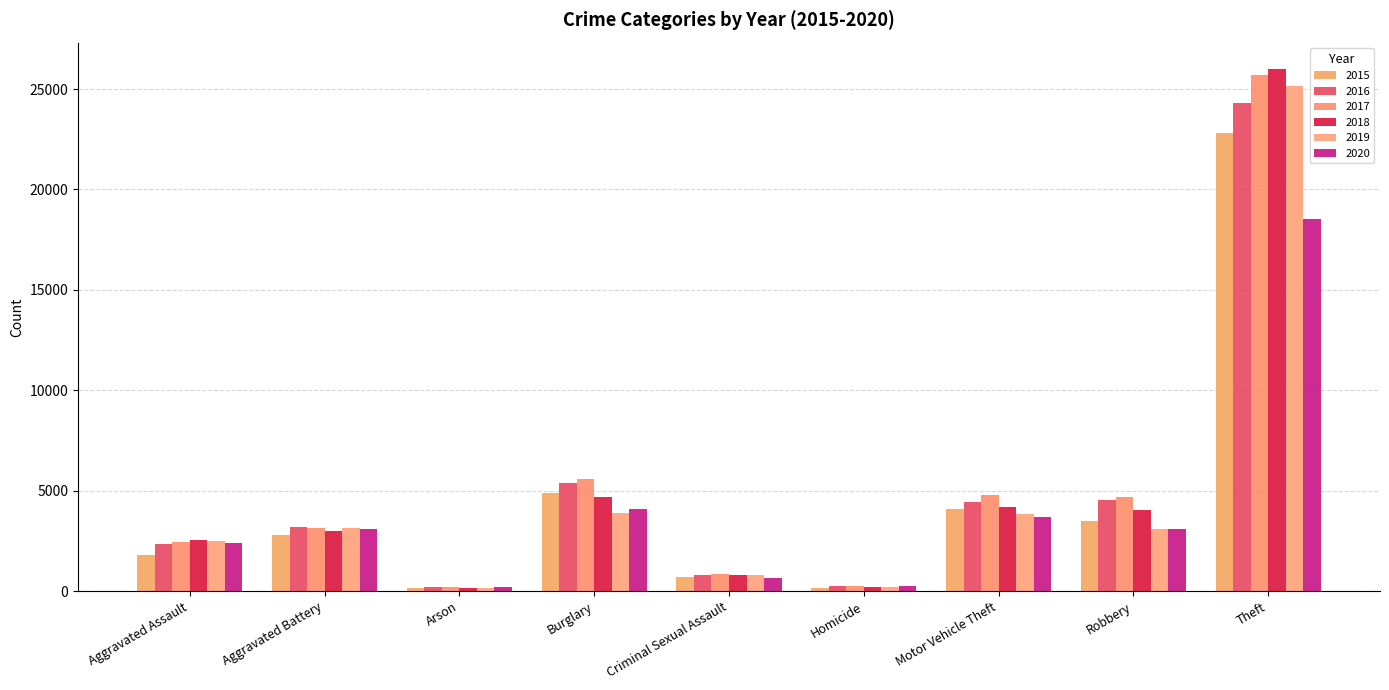

At how many categories does at least one series exceed 12686?

1